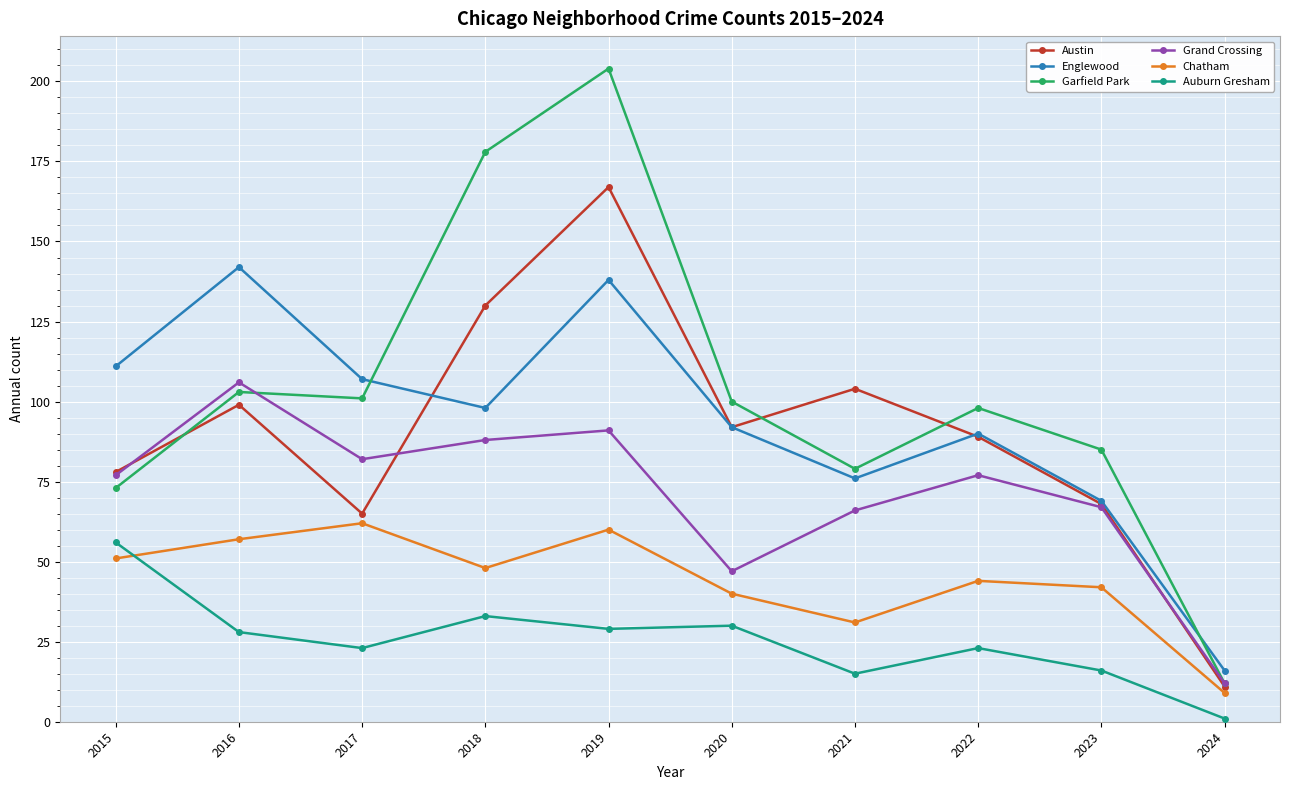

Where do Garfield Park and Grand Crossing first cross each other?

2016 and 2017